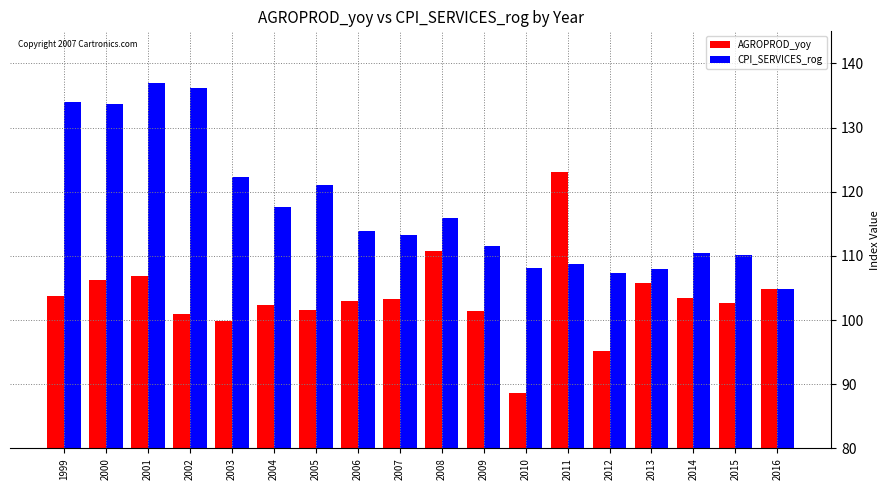

What is the greatest value displayed?

136.9